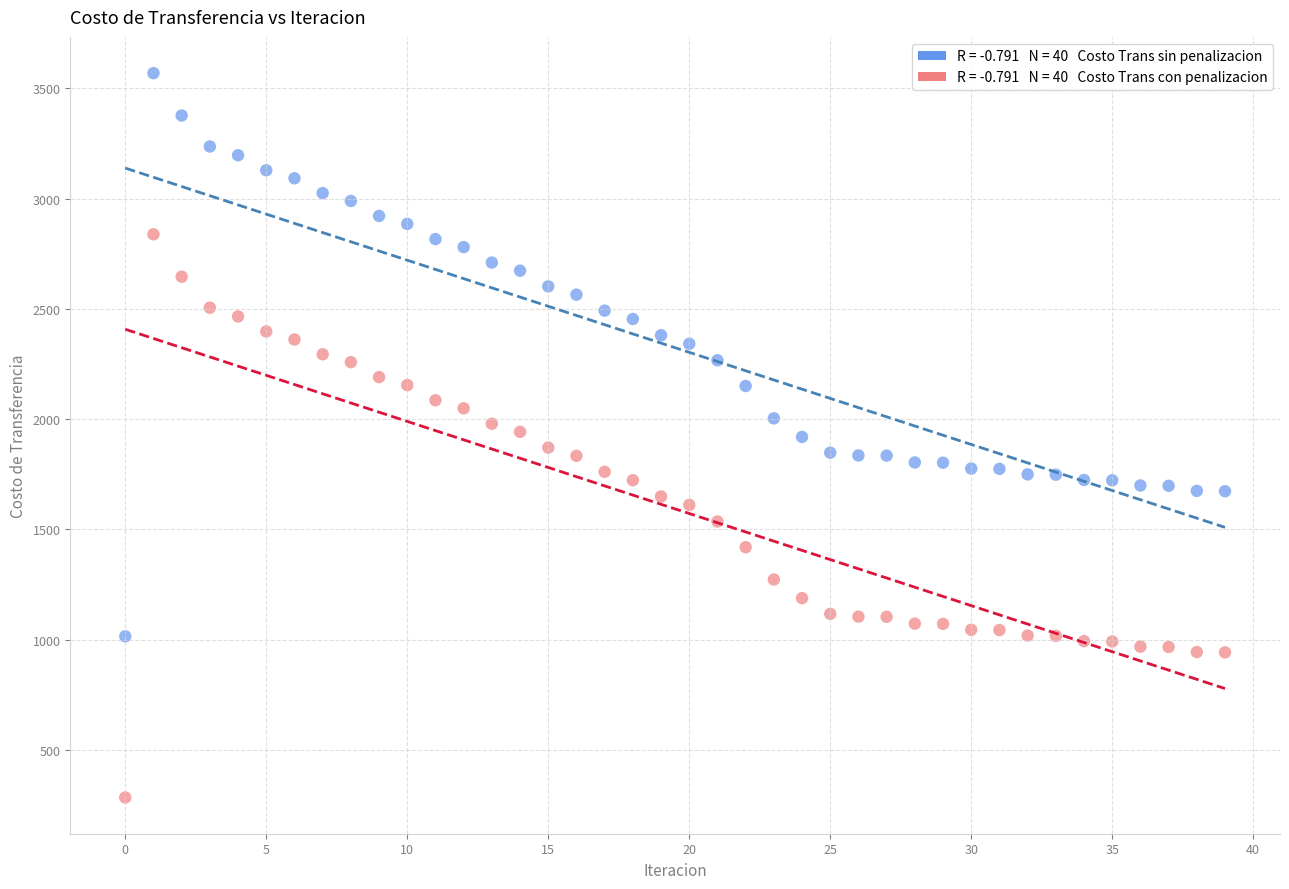

Across all data points, what is the range of Y values (max minus min)?

3285.5